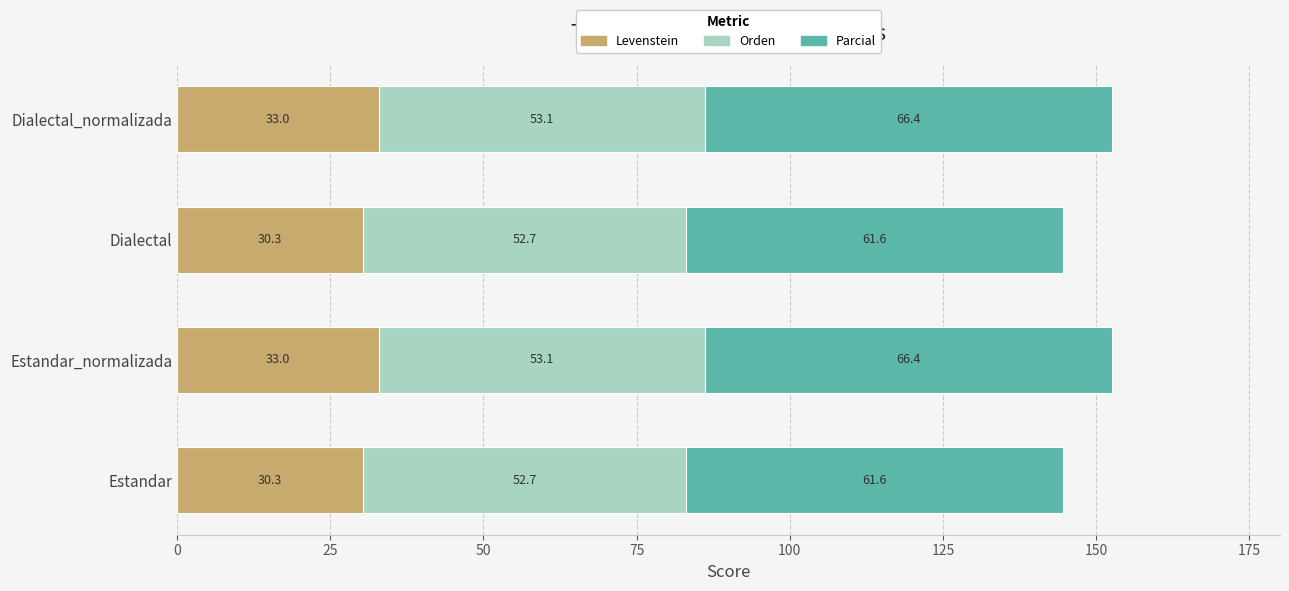

What is the total value across all series at Estandar?

144.6